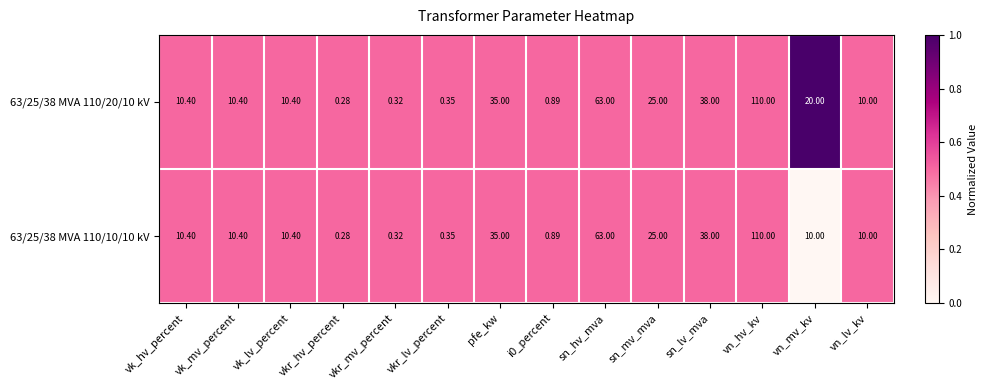

Is the value of 63/25/38 MVA 110/20/10 kV at vn_lv_kv greater than the value of 63/25/38 MVA 110/10/10 kV at vk_mv_percent?

No